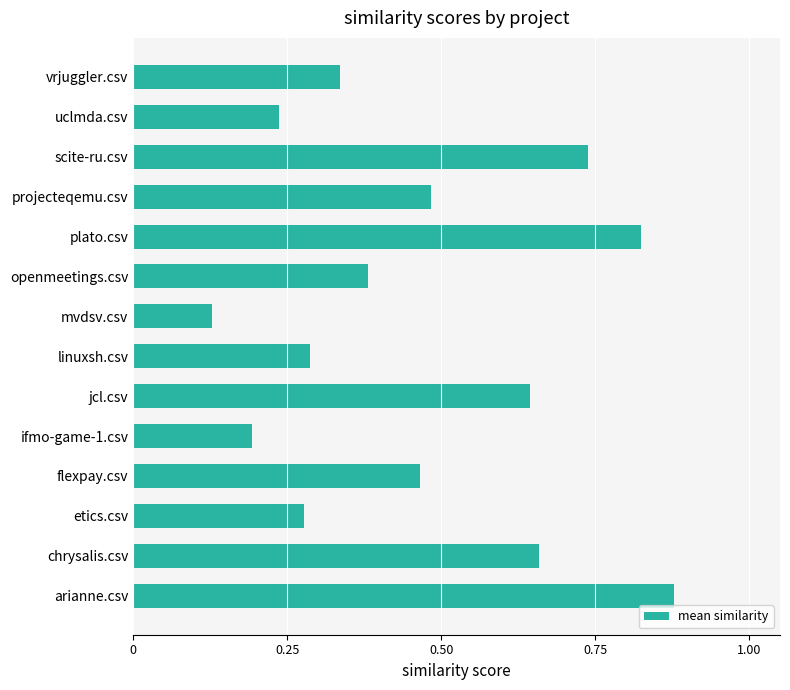

At which category does the chart reach its minimum across all series?

mvdsv.csv